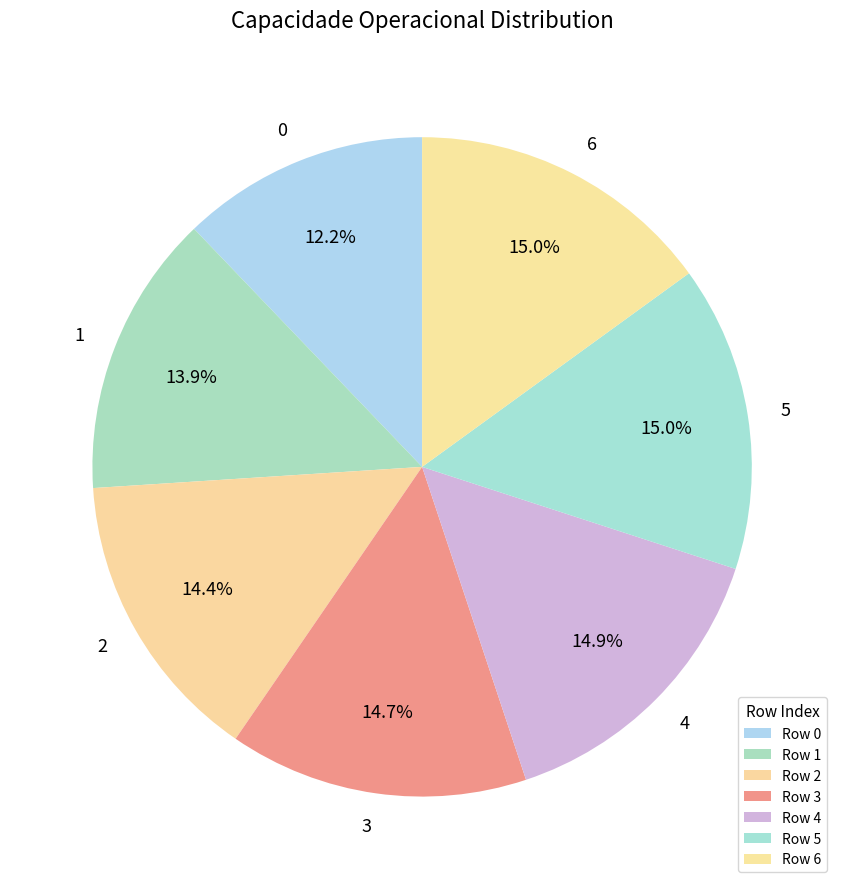

To the nearest percent, what percentage of the pie is 0?

12%